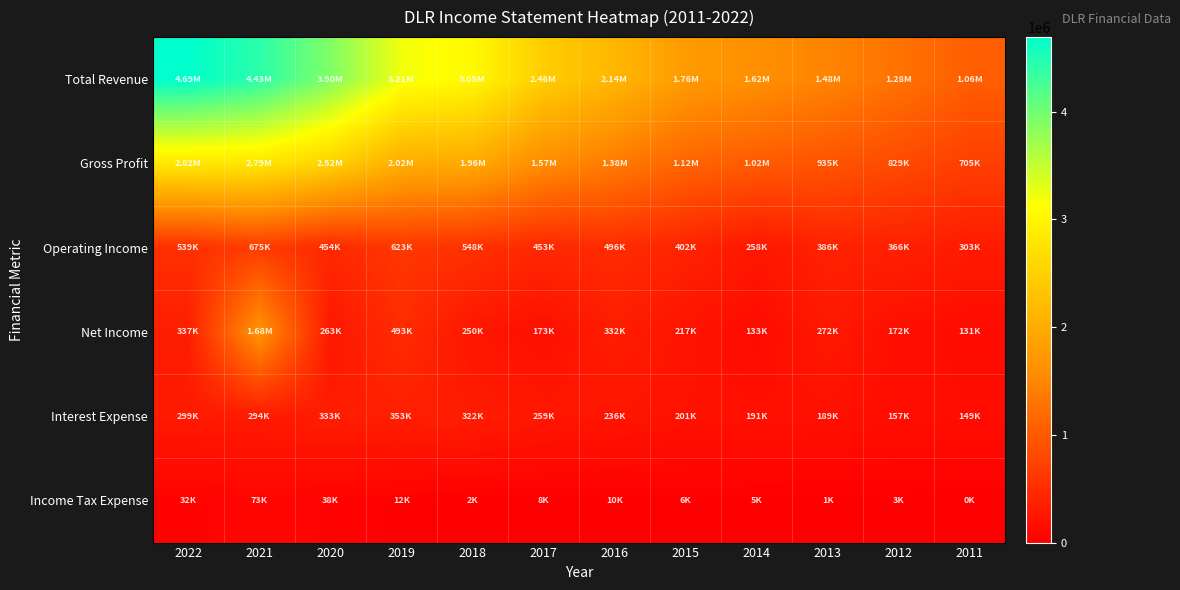

Reading right to left, list all the values displayed in this chart.

Total Revenue: 2011=1062700	2012=1279100	2013=1482300	2014=1616400	2015=1763300	2016=2142200	2017=2457900	2018=3046500	2019=3209200	2020=3903600	2021=4427900	2022=4691800
Gross Profit: 2011=704800	2012=829400	2013=935300	2014=1021800	2015=1120900	2016=1379500	2017=1574300	2018=1959900	2019=2016500	2020=2518900	2021=2793400	2022=2818300
Operating Income: 2011=303200	2012=365800	2013=385600	2014=257900	2015=401800	2016=496300	2017=453300	2018=548200	2019=622600	2020=454300	2021=675300	2022=538800
Net Income: 2011=130900	2012=171700	2013=271600	2014=132700	2015=217300	2016=332100	2017=173100	2018=249900	2019=493000	2020=263300	2021=1681500	2022=337000
Interest Expense: 2011=149400	2012=157100	2013=189400	2014=191100	2015=201400	2016=236500	2017=258600	2018=321500	2019=353100	2020=333000	2021=293800	2022=299100
Income Tax Expense: 2011=0	2012=2600	2013=1300	2014=5200	2015=6500	2016=10400	2017=7900	2018=2100	2019=12000	2020=38000	2021=72800	2022=31600